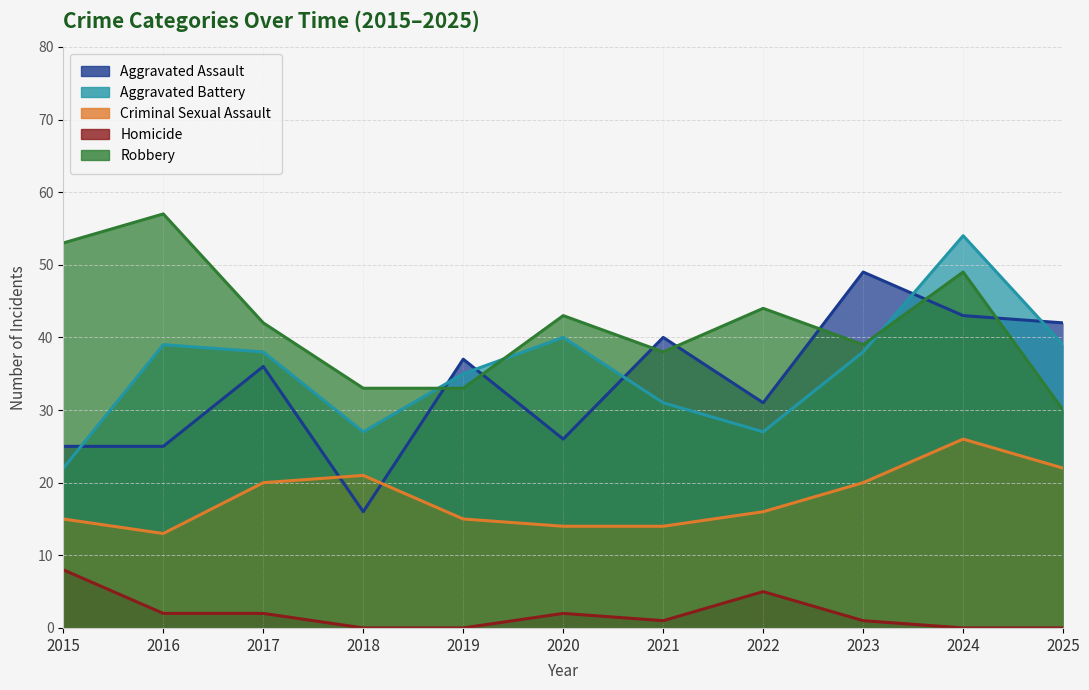

Between 2015 and 2021, which series saw the biggest shift?

Aggravated Assault